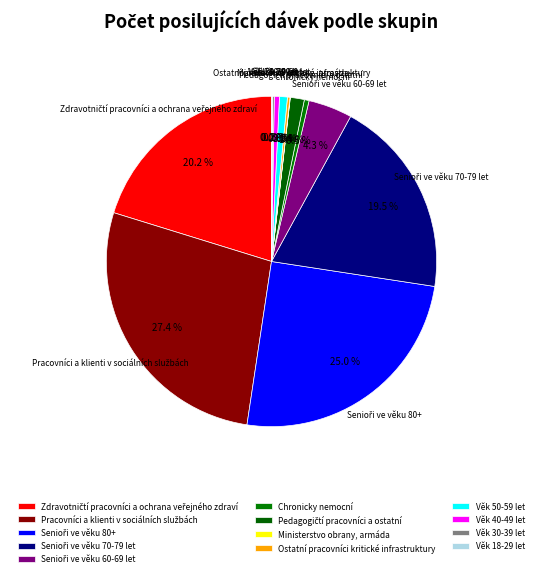

Does any single category account for the majority?

No